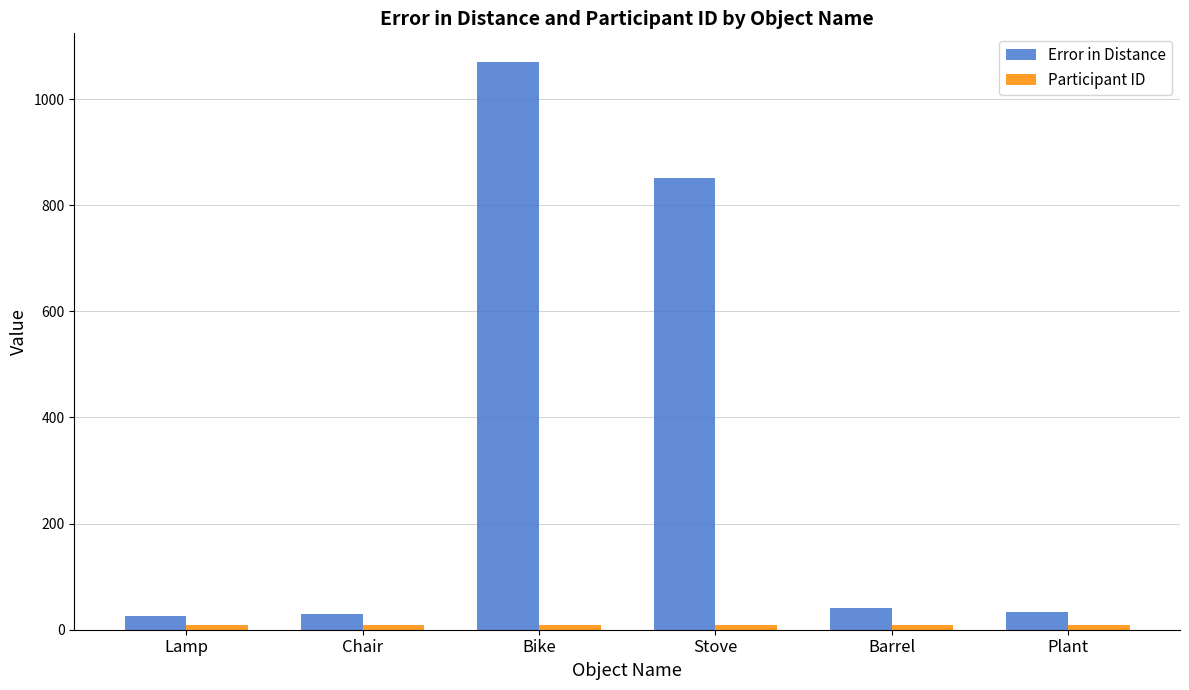

What is the difference between the maximum and second lowest values in the Error in Distance series?

1041.4